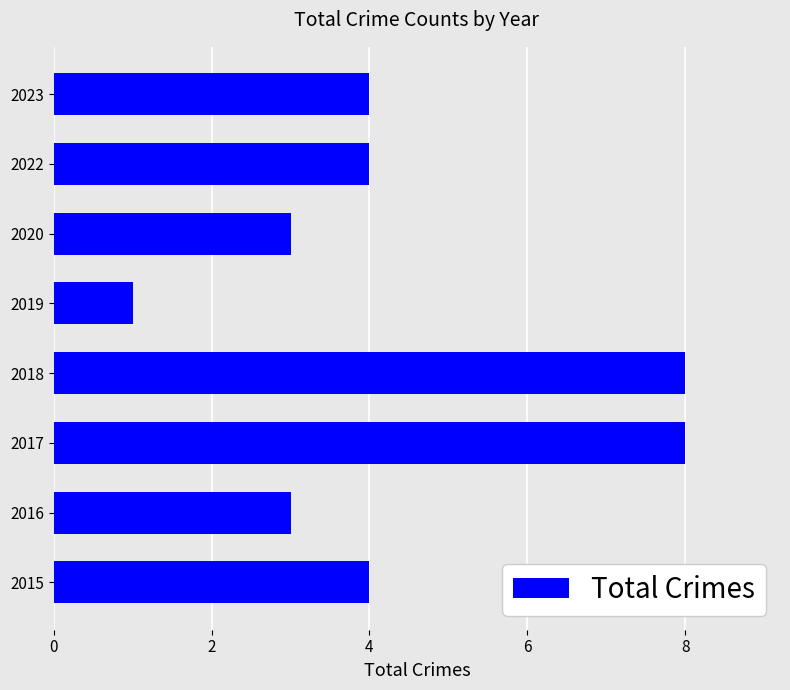

What is the sum of all values?

35